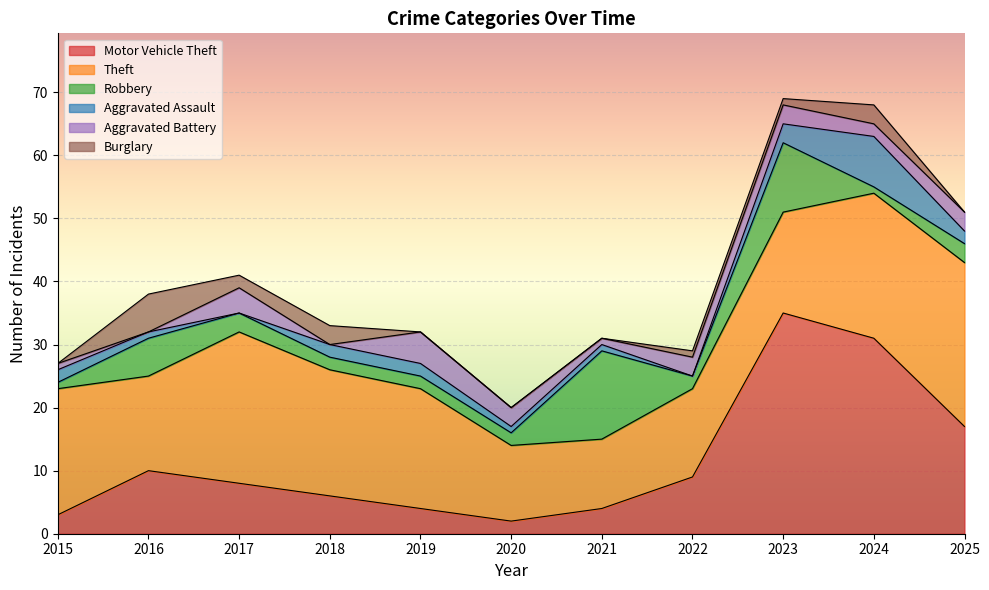

How many series are shown in this chart?

6